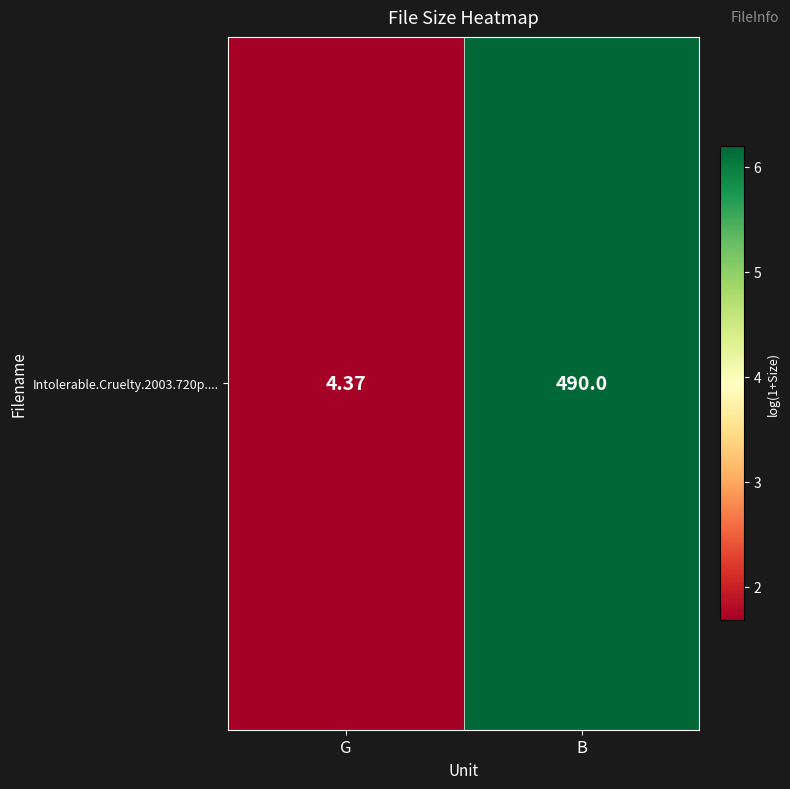

Is it true that the value at B is 8.8?

False